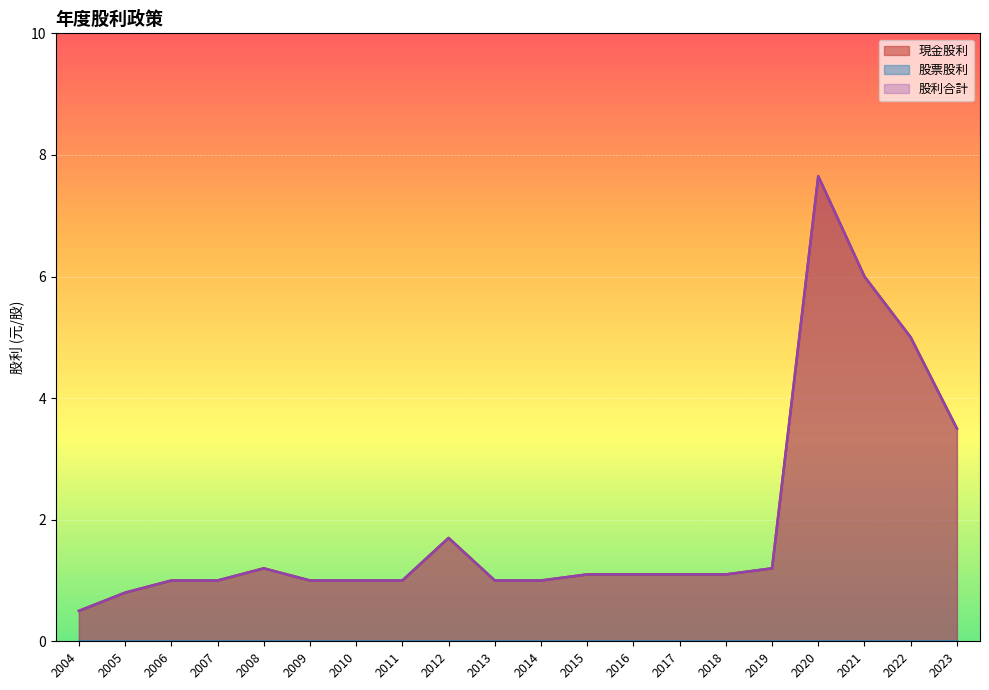

Reading left to right, list all the values displayed in this chart.

現金股利: 2023=3.5	2022=5.0	2021=6.0	2020=7.7	2019=1.2	2018=1.1	2017=1.1	2016=1.1	2015=1.1	2014=1.0	2013=1.0	2012=1.7	2011=1.0	2010=1.0	2009=1.0	2008=1.2	2007=1.0	2006=1.0	2005=0.8	2004=0.5
股票股利: 2023=0.0	2022=0.0	2021=0.0	2020=0.0	2019=0.0	2018=0.0	2017=0.0	2016=0.0	2015=0.0	2014=0.0	2013=0.0	2012=0.0	2011=0.0	2010=0.0	2009=0.0	2008=0.0	2007=0.0	2006=0.0	2005=0.0	2004=0.0
股利合計: 2023=3.5	2022=5.0	2021=6.0	2020=7.7	2019=1.2	2018=1.1	2017=1.1	2016=1.1	2015=1.1	2014=1.0	2013=1.0	2012=1.7	2011=1.0	2010=1.0	2009=1.0	2008=1.2	2007=1.0	2006=1.0	2005=0.8	2004=0.5